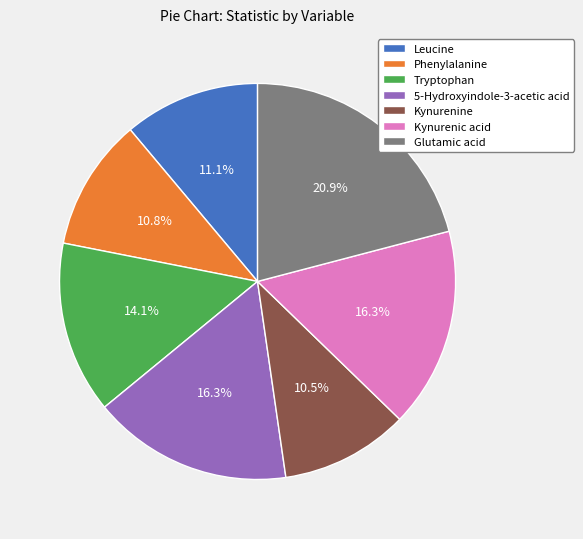

What is the ratio of the value at Leucine to the value at Tryptophan?

0.8